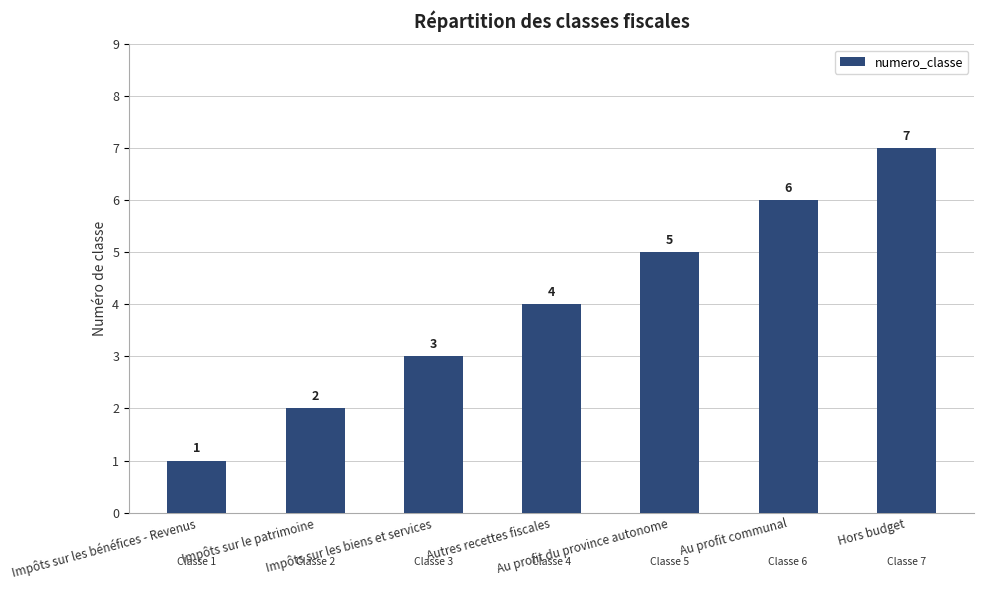

Which has a higher value, Autres recettes fiscales or Impôts sur les biens et services?

Autres recettes fiscales